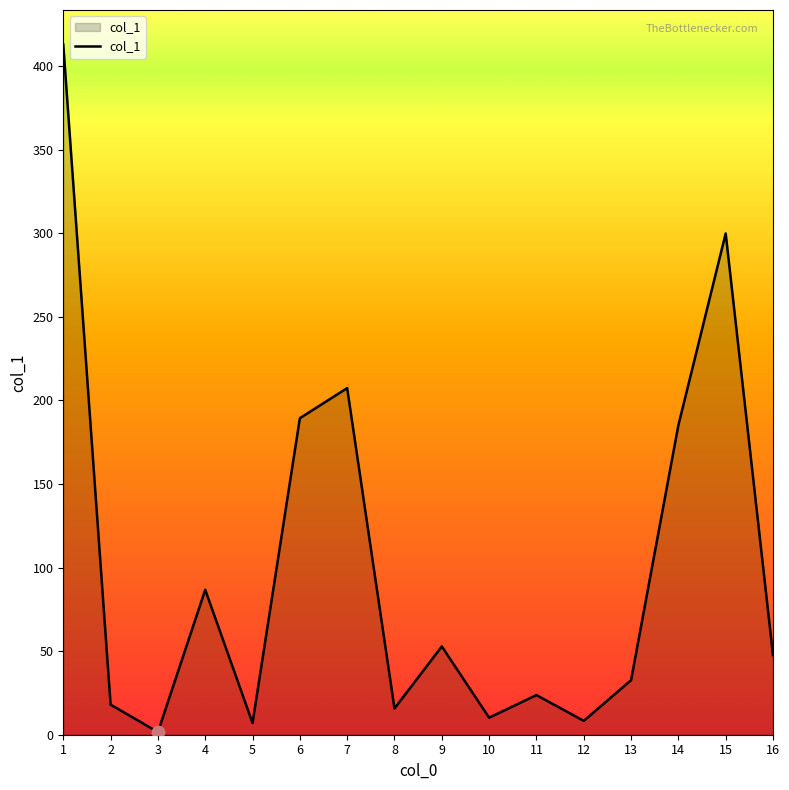

Between 12 and 16, which is larger?

16